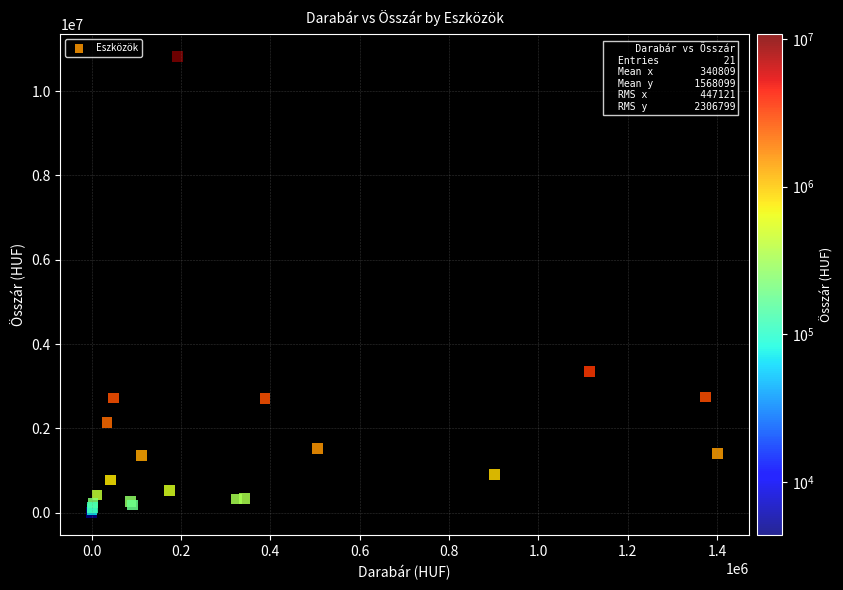

What Y value in the scatter plot is closest to 5408132?

3343032